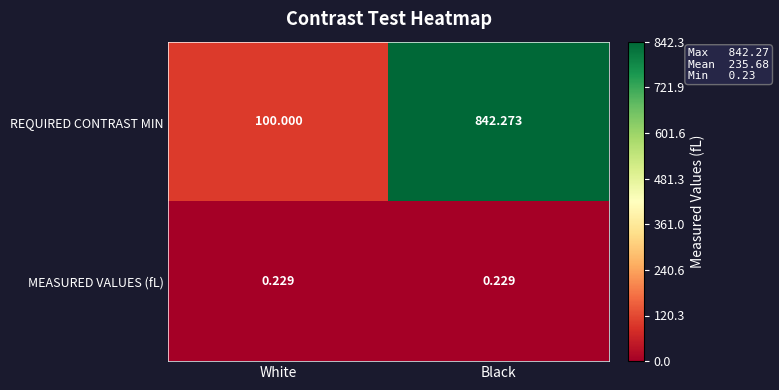

Which series has the largest total across all categories?

REQUIRED CONTRAST MIN